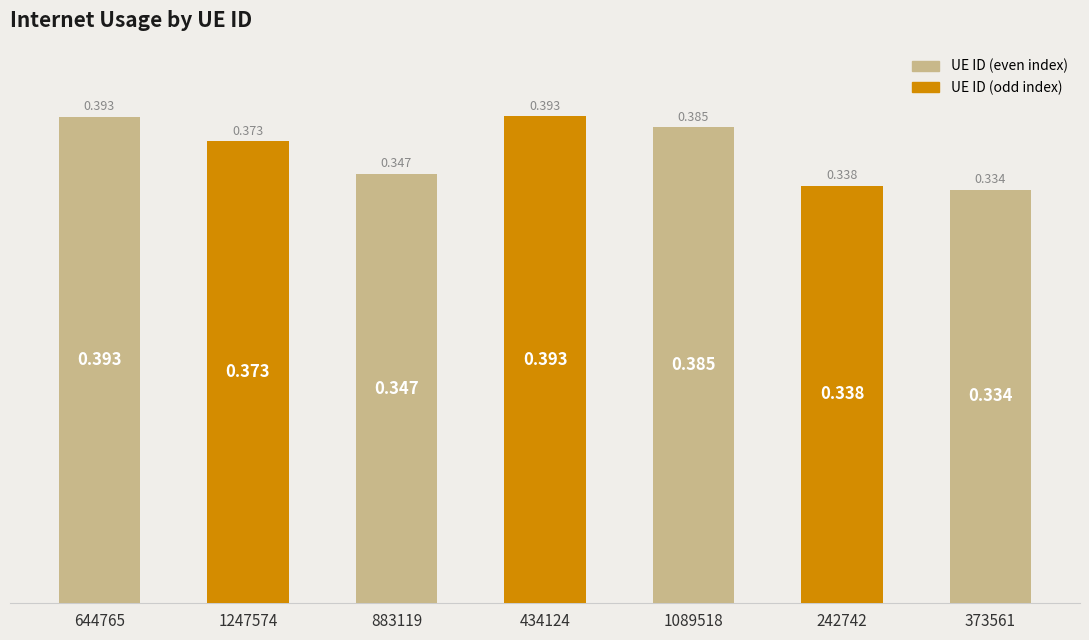

Does the chart contain stacked bars?

No